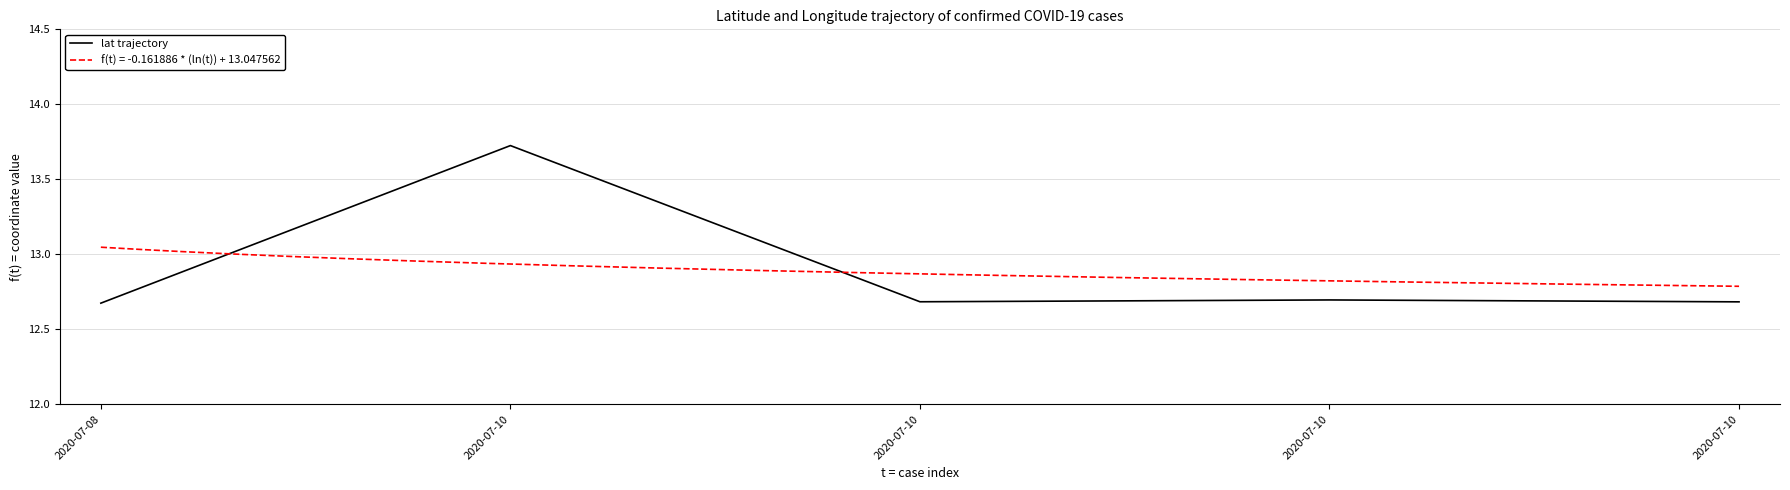

What value does the data have at 2020-07-10?

13.7